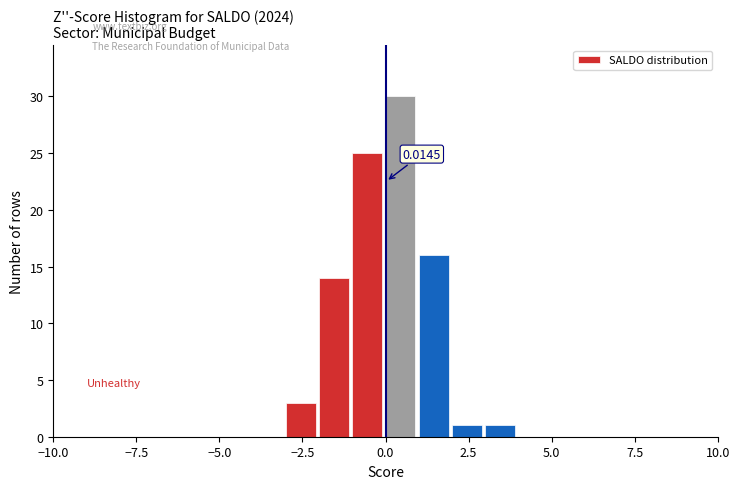

Around what value on the x-axis is the tallest bar? Give the approximate position of its centre, as read against the axis.

0.5